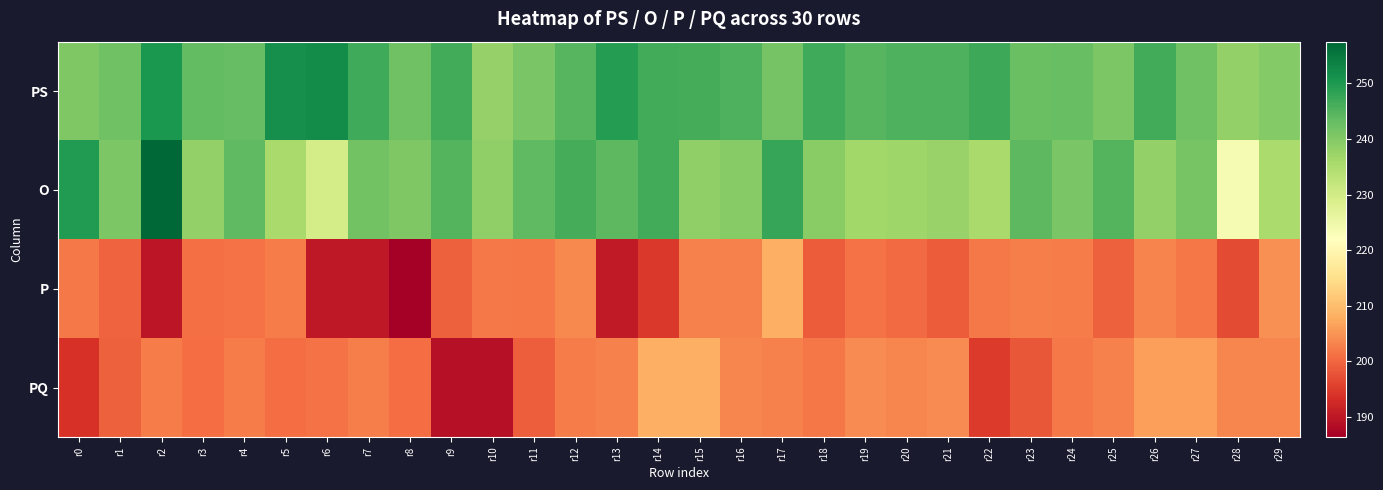

Reading left to right, list all the values displayed in this chart.

PS: r0=240.3	r1=242.2	r2=250.2	r3=243.6	r4=243.2	r5=251.6	r6=252.2	r7=246.7	r8=242.1	r9=246.4	r10=238.0	r11=240.9	r12=244.7	r13=249.4	r14=246.4	r15=246.3	r16=245.5	r17=241.4	r18=246.9	r19=244.7	r20=245.5	r21=245.3	r22=247.1	r23=242.6	r24=243.0	r25=240.8	r26=246.5	r27=242.2	r28=238.1	r29=239.8
O: r0=249.7	r1=240.7	r2=257.5	r3=238.2	r4=243.8	r5=235.7	r6=229.7	r7=241.7	r8=240.4	r9=244.8	r10=238.3	r11=243.6	r12=246.2	r13=244.2	r14=246.6	r15=238.5	r16=239.6	r17=247.6	r18=239.2	r19=236.6	r20=236.7	r21=237.5	r22=235.7	r23=244.1	r24=241.0	r25=244.9	r26=238.2	r27=241.2	r28=223.3	r29=235.4
P: r0=202.0	r1=199.5	r2=189.7	r3=200.8	r4=201.2	r5=202.4	r6=190.1	r7=190.1	r8=186.4	r9=199.3	r10=201.9	r11=201.7	r12=203.8	r13=190.5	r14=194.4	r15=202.8	r16=202.8	r17=208.2	r18=198.8	r19=201.3	r20=200.5	r21=198.7	r22=202.0	r23=202.5	r24=202.4	r25=199.2	r26=203.1	r27=201.9	r28=196.7	r29=204.7
PQ: r0=193.8	r1=199.4	r2=202.5	r3=200.8	r4=202.5	r5=200.8	r6=201.4	r7=202.6	r8=200.7	r9=188.9	r10=188.9	r11=198.9	r12=202.4	r13=203.0	r14=208.2	r15=208.2	r16=203.5	r17=202.8	r18=201.8	r19=204.1	r20=203.4	r21=203.9	r22=194.8	r23=198.1	r24=202.2	r25=202.8	r26=206.2	r27=206.2	r28=203.4	r29=203.6